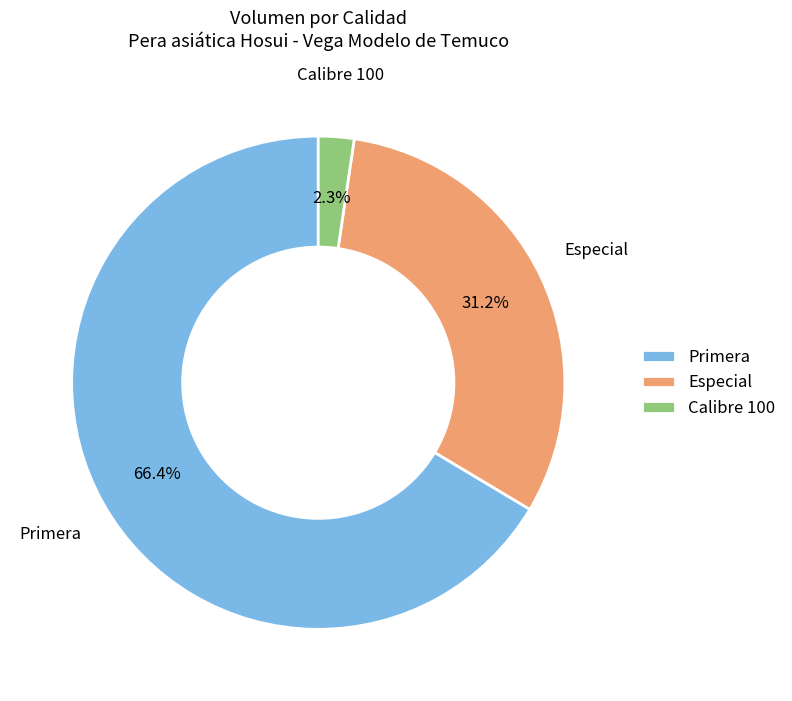

Is there a majority slice in this chart?

Yes